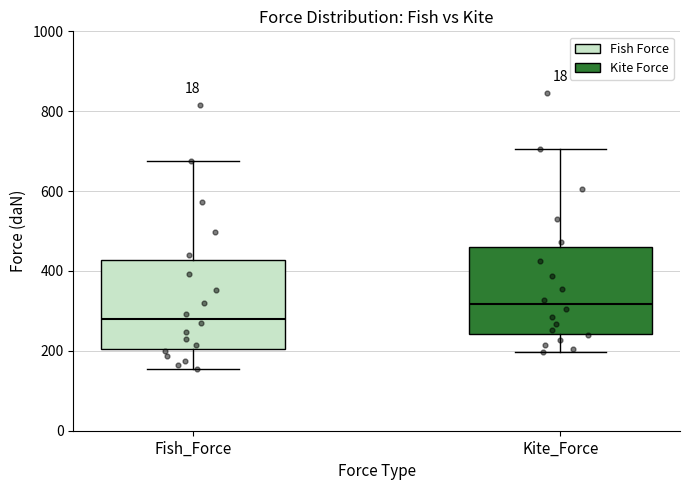

Which box's median line is the lowest?

Fish_Force